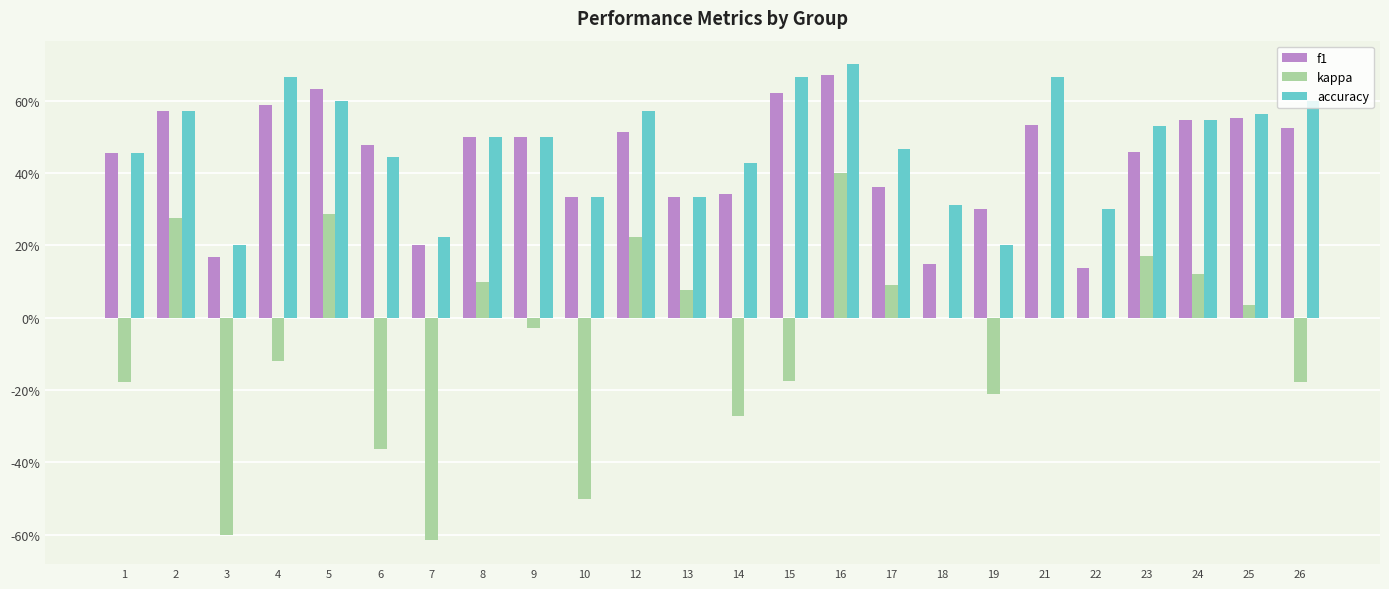

What are all the series names shown in the legend?

f1, kappa, accuracy